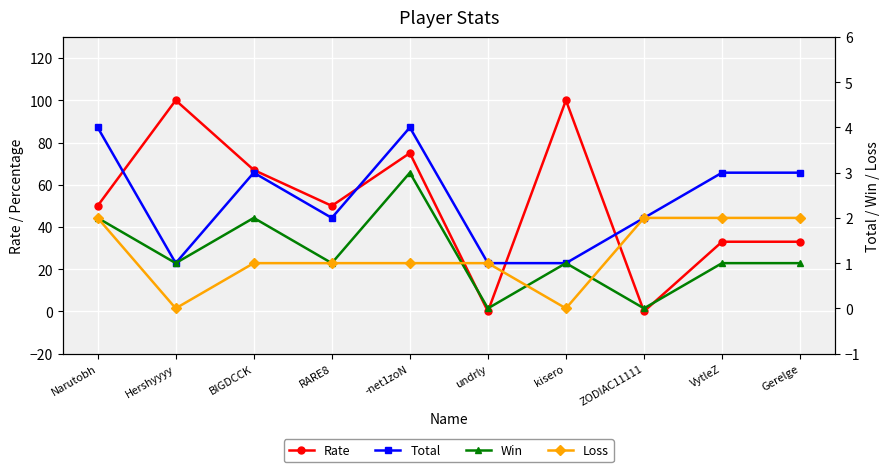

Which has a higher value, -net1zoN or RARE8?

-net1zoN